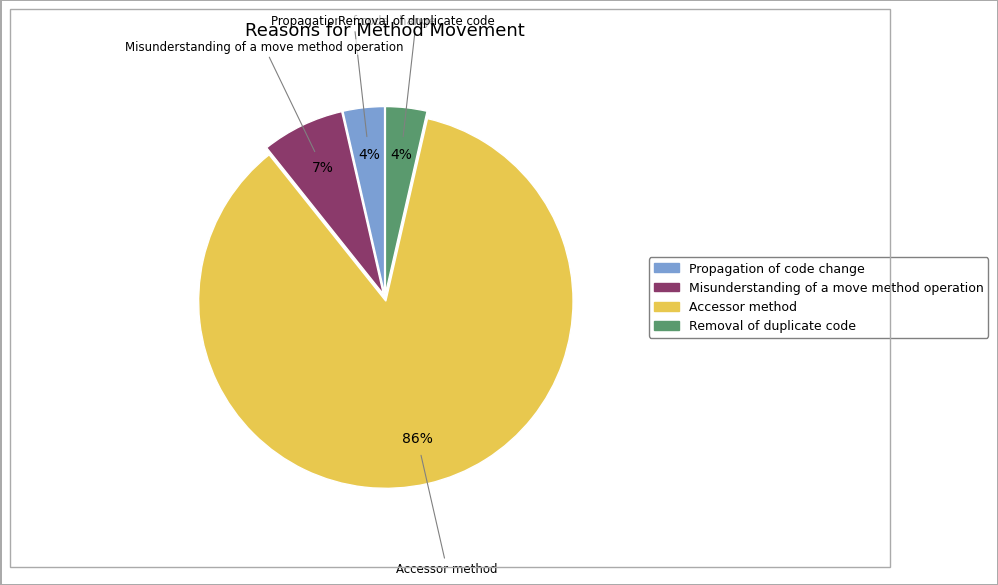

Combined, do Removal of duplicate code and Accessor method account for over 50%?

Yes